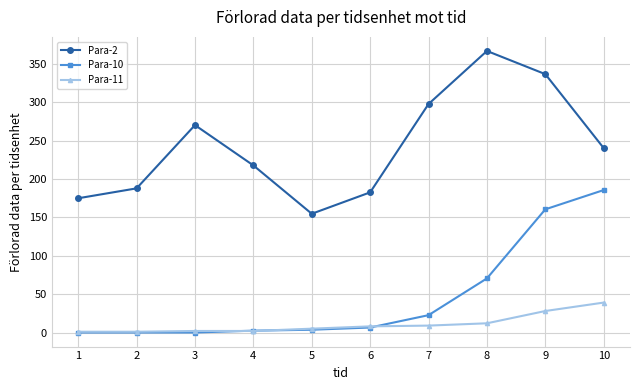

Rank the series by their maximum value, from lowest to highest.

Para-11, Para-10, Para-2